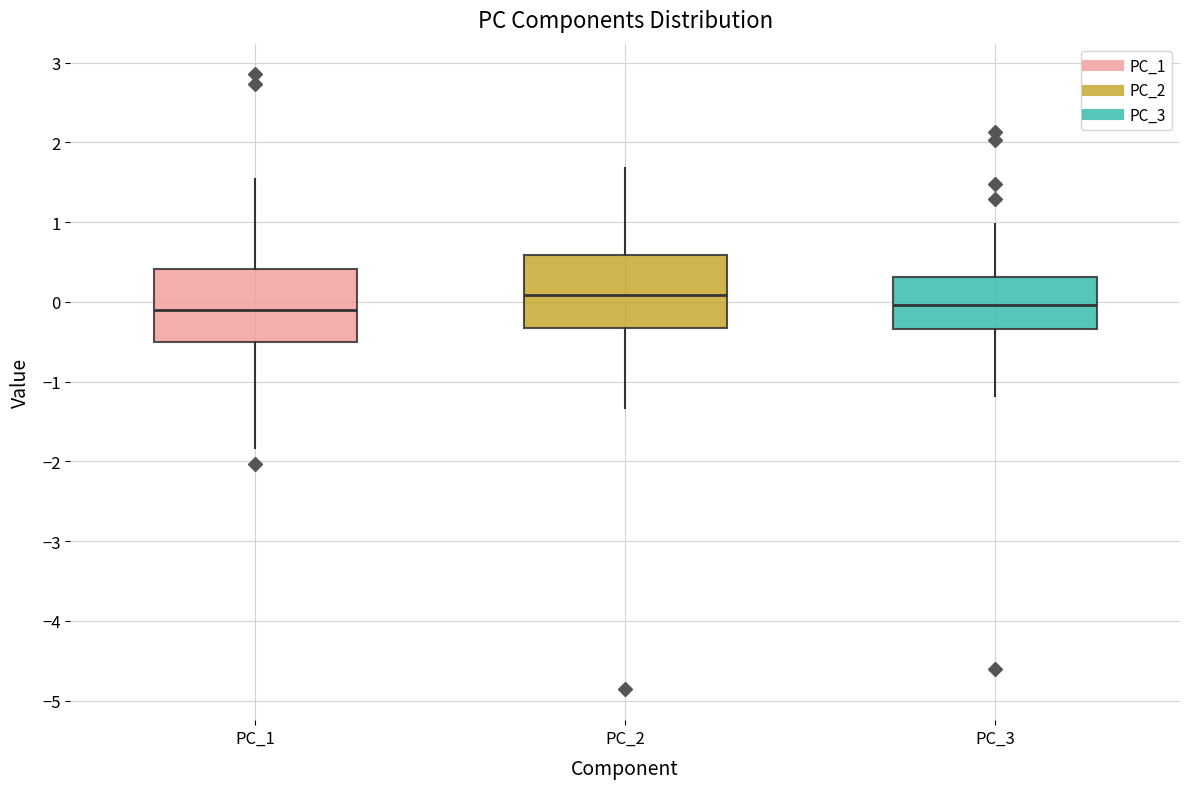

Reading left to right, transcribe this box plot: for each box, give where its median line is, the range the box spans, and where its two whiskers end, as read against the y-axis. The values are not printed on the chart, so give them approximately, as read against the axis.

PC_1: median -0.1, box -0.5 to 0.4, whiskers -1.8 to 1.5
PC_2: median 0.1, box -0.3 to 0.6, whiskers -1.3 to 1.7
PC_3: median 0.0, box -0.3 to 0.3, whiskers -1.2 to 1.0